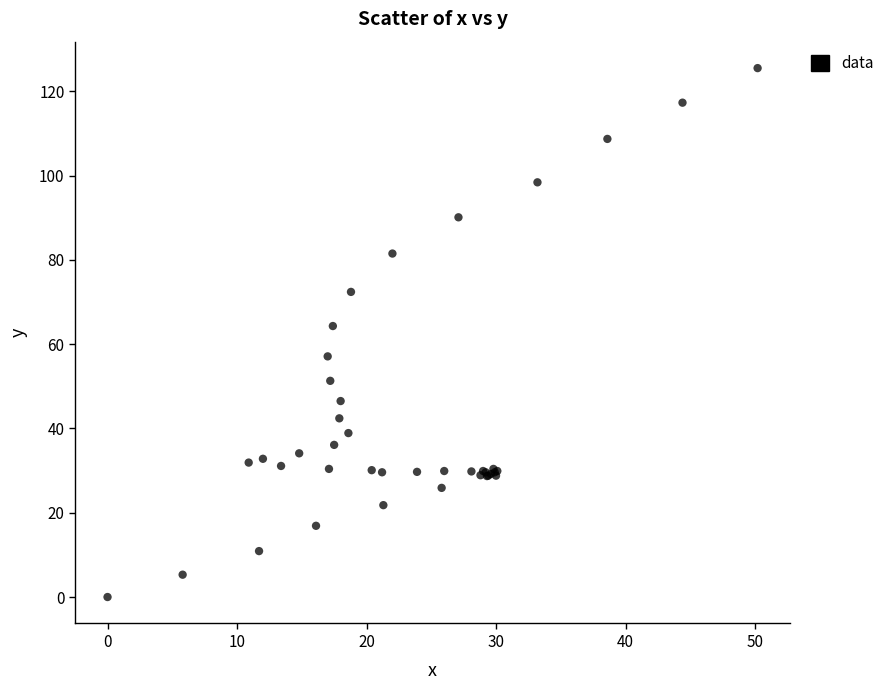

What Y value in the scatter plot is closest to 62?

64.3